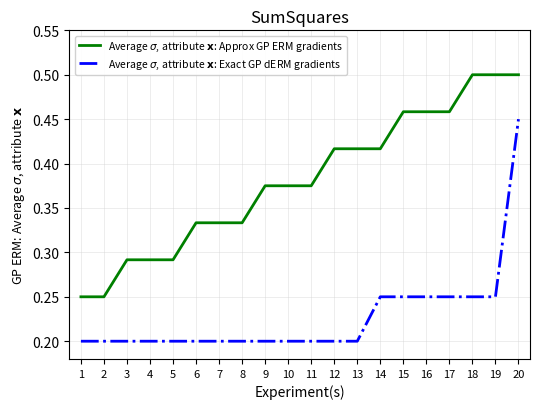

At which category is the sum across all series the highest?

20